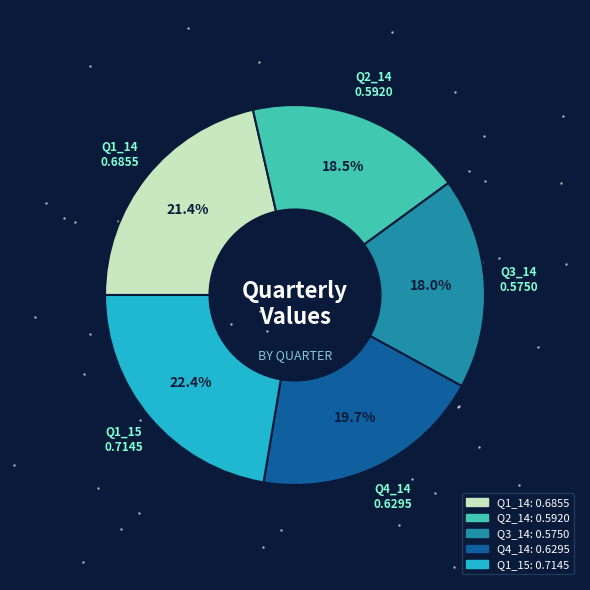

True or false: Q1_15 accounts for 14% of the total.

False